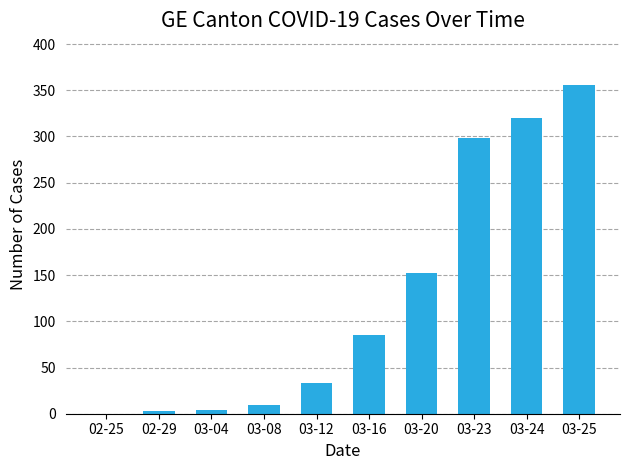

What is the sum of all values?

1260